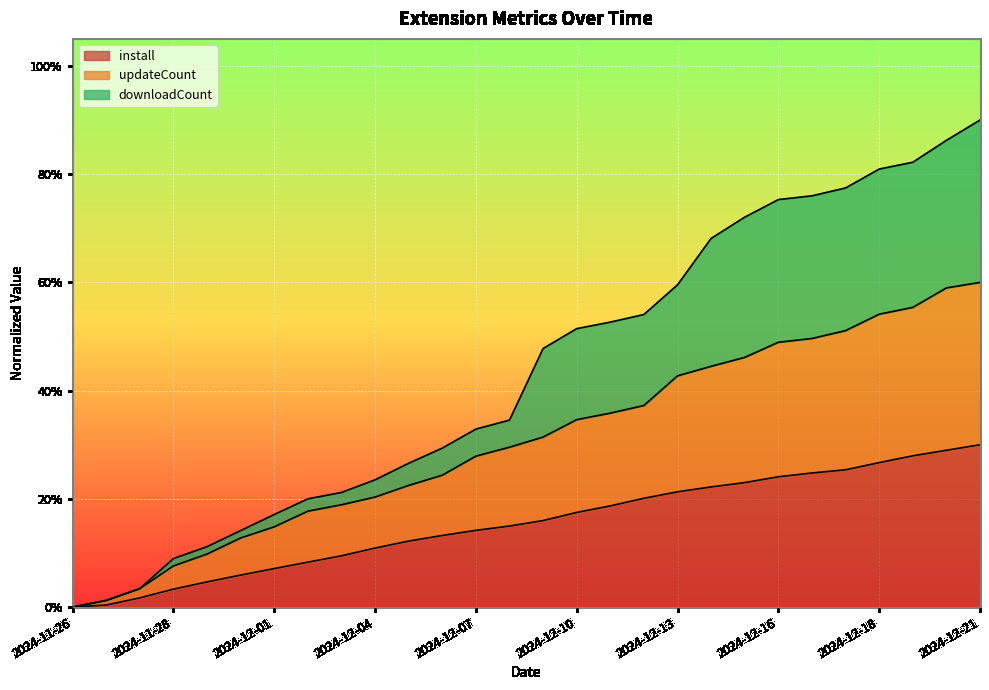

At which category does the chart reach its peak across all series?

2024-12-21